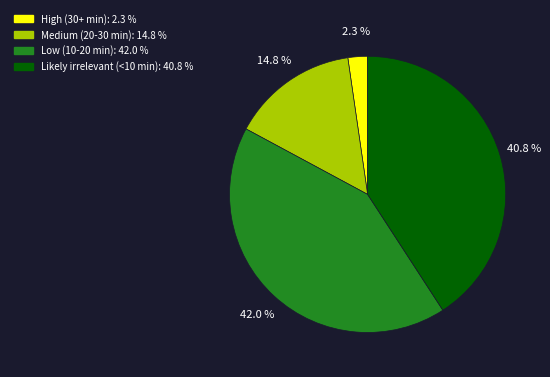

Count the number of slices in the pie.

4